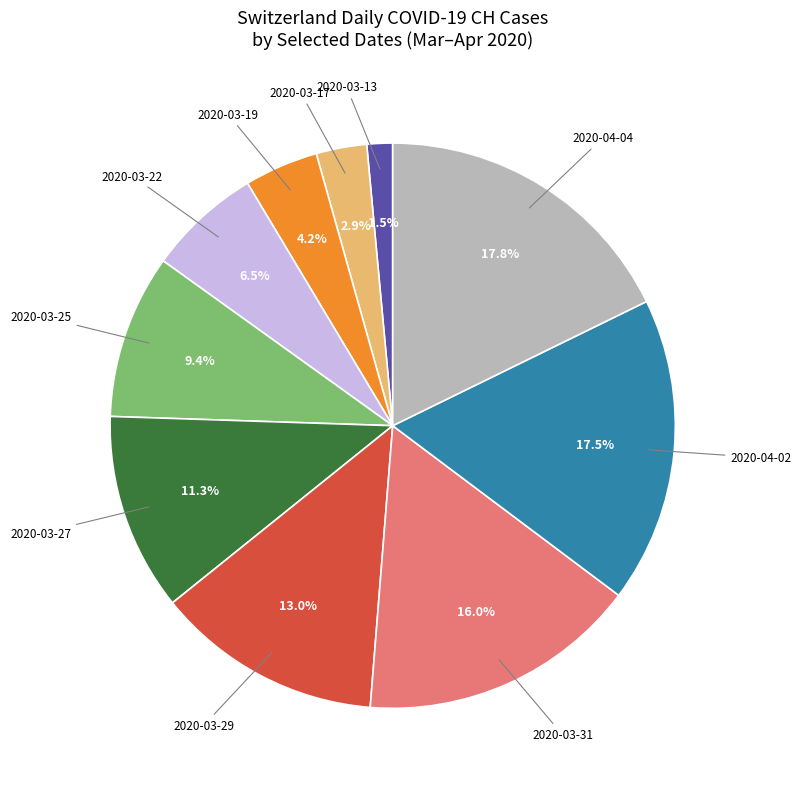

How many segments does this pie chart have?

10